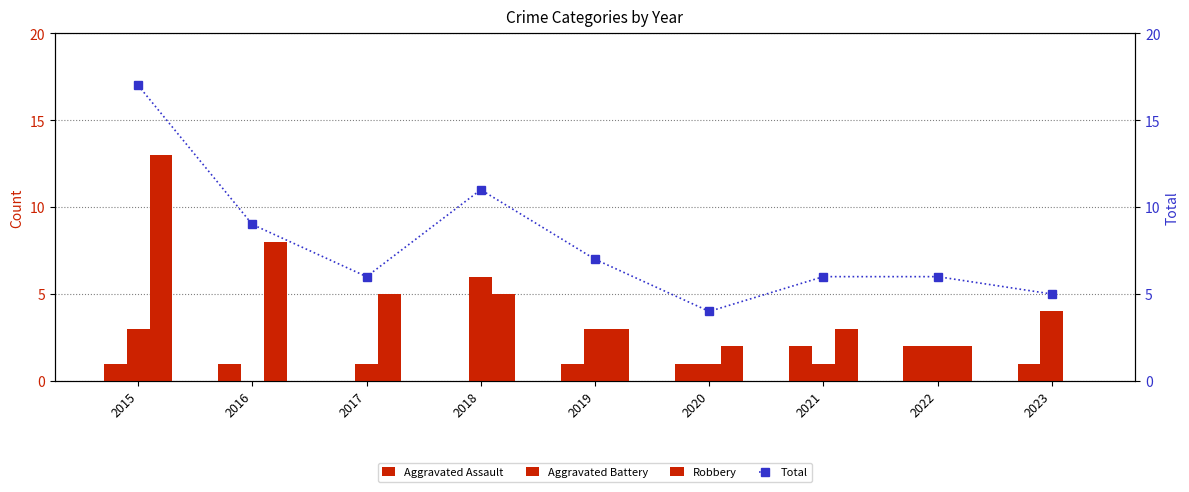

Count the Aggravated Battery values in the range 1 to 3.

6